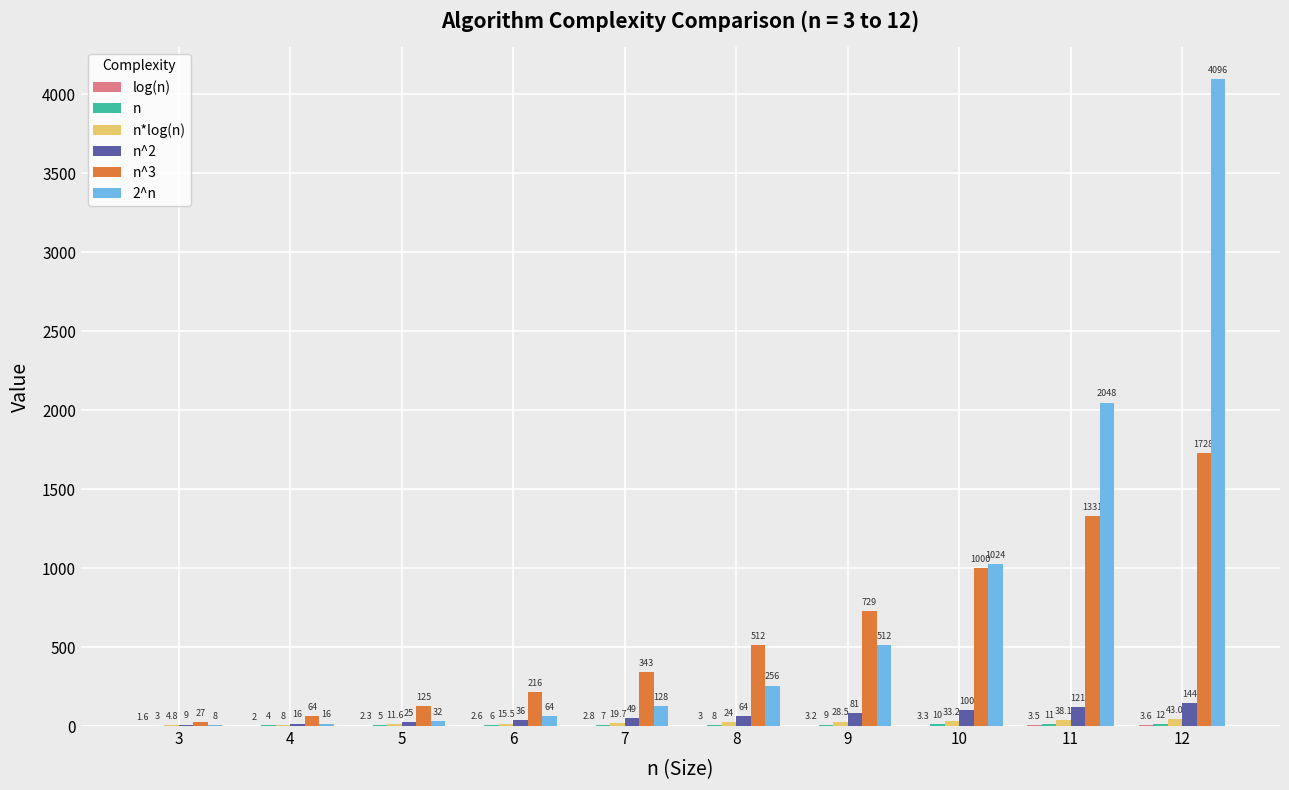

At which category is the sum across all series the highest?

12